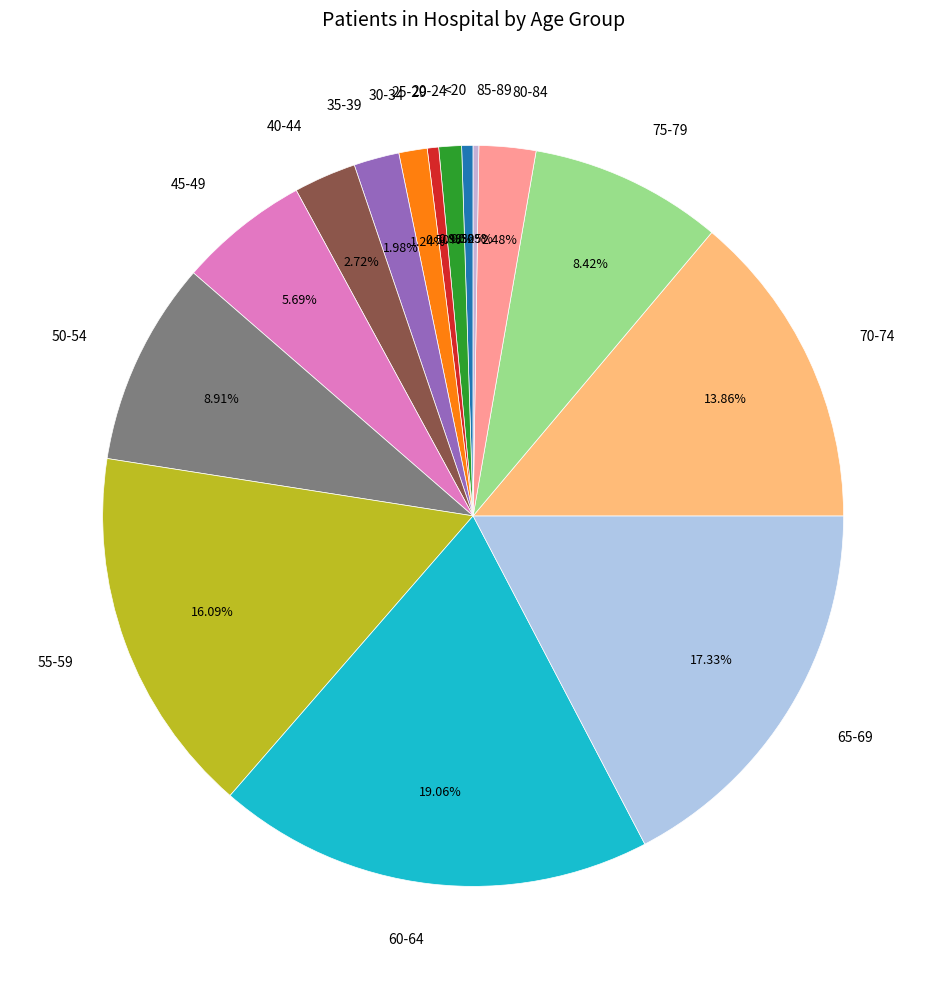

Is there any slice that represents more than half of the pie?

No